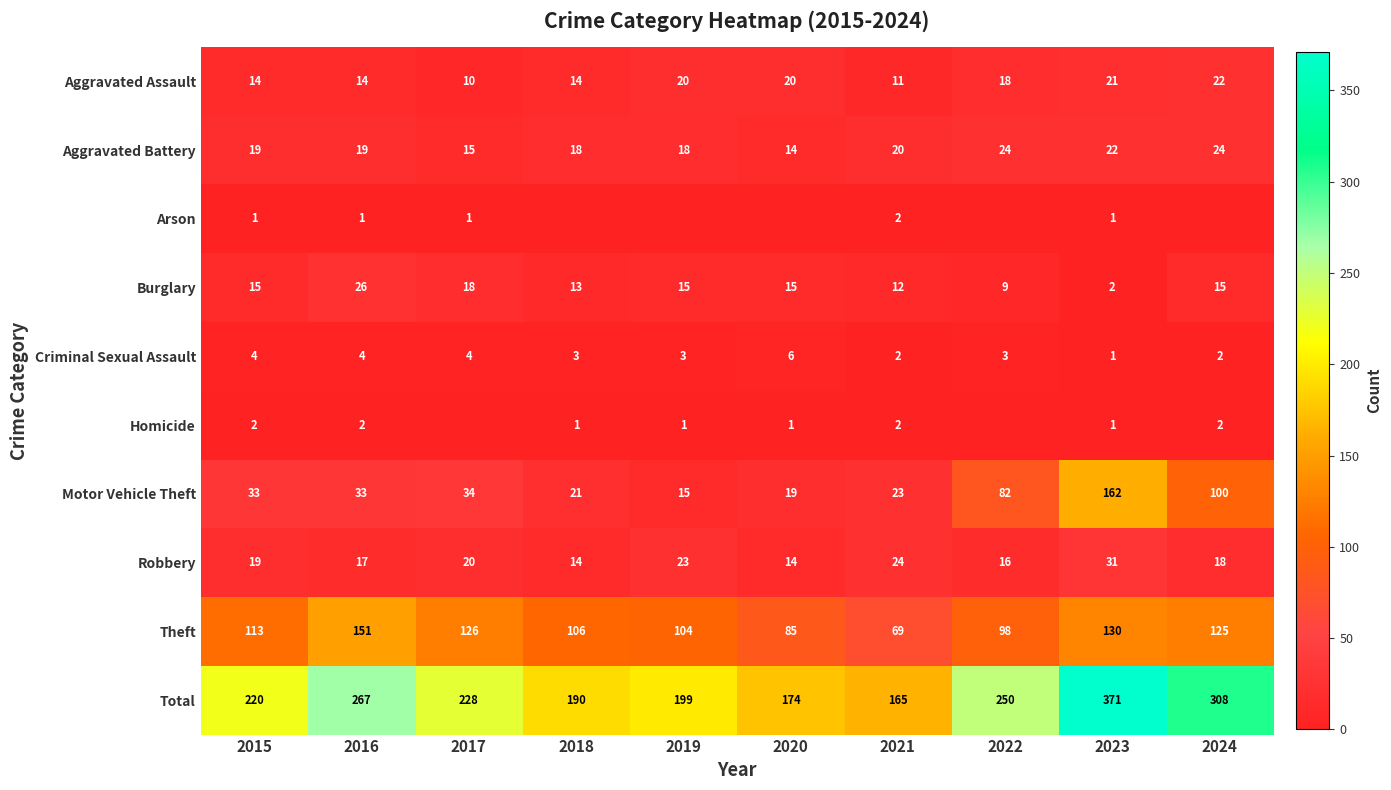

What is the difference between the maximum and minimum values in the Motor Vehicle Theft series?

147